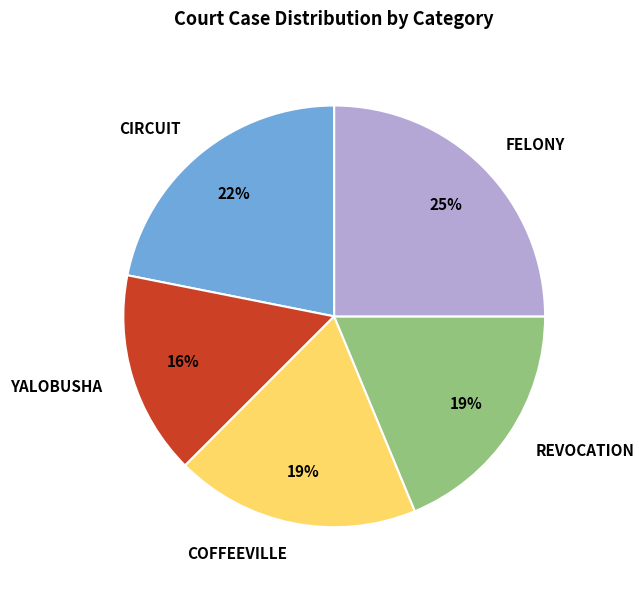

How many slices are in this pie chart?

5